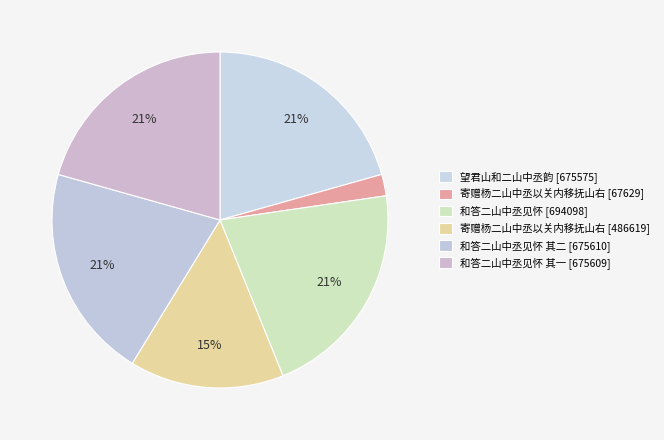

How many slices are in this pie chart?

6